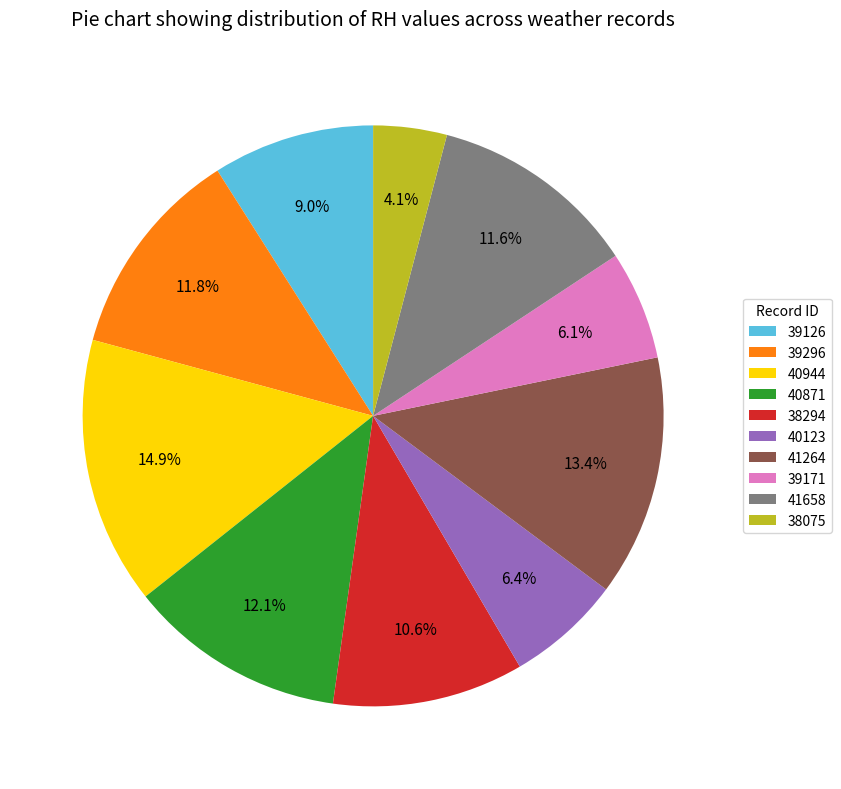

Combined, do 41658 and 38075 account for over 50%?

No